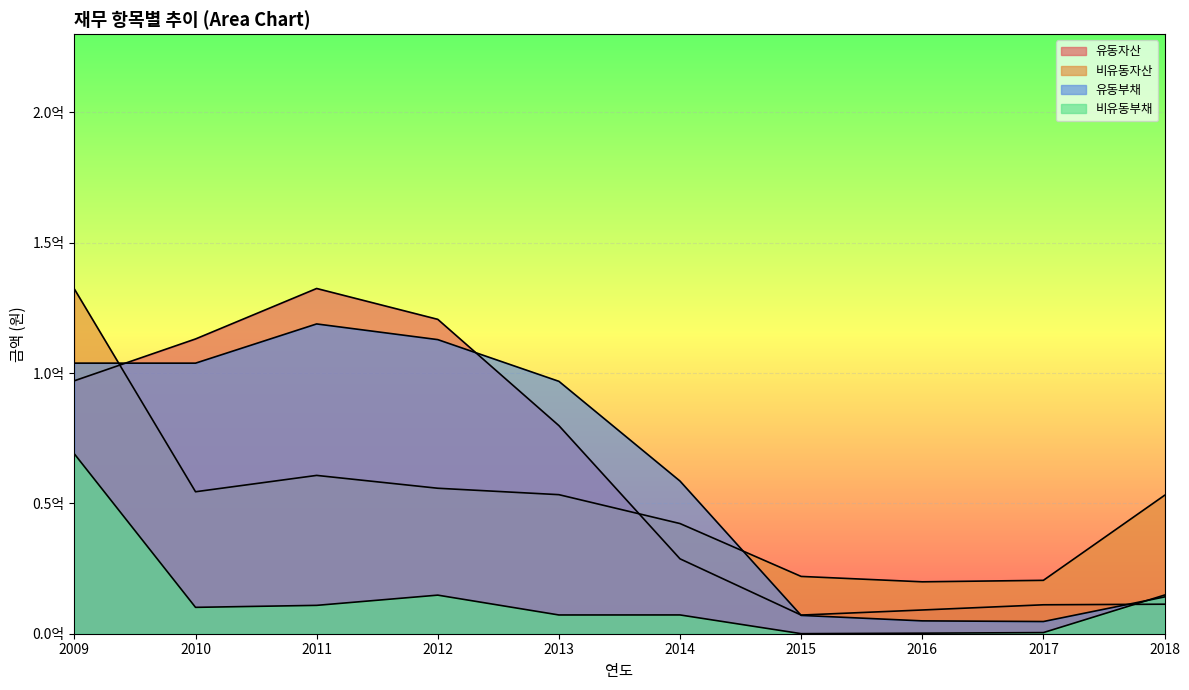

What value does the 비유동부채 series have at 2013, to the nearest 50?

7193400